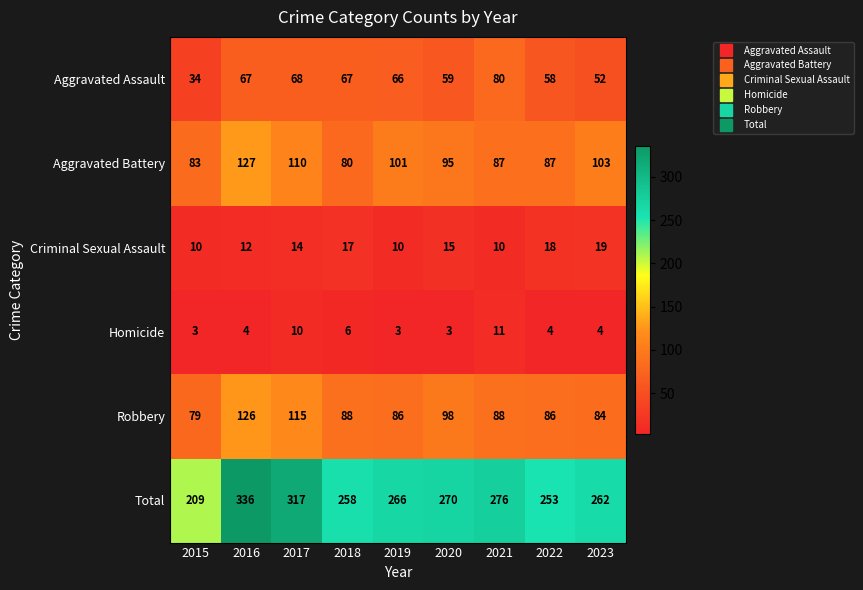

Which series has the widest spread of values?

Total